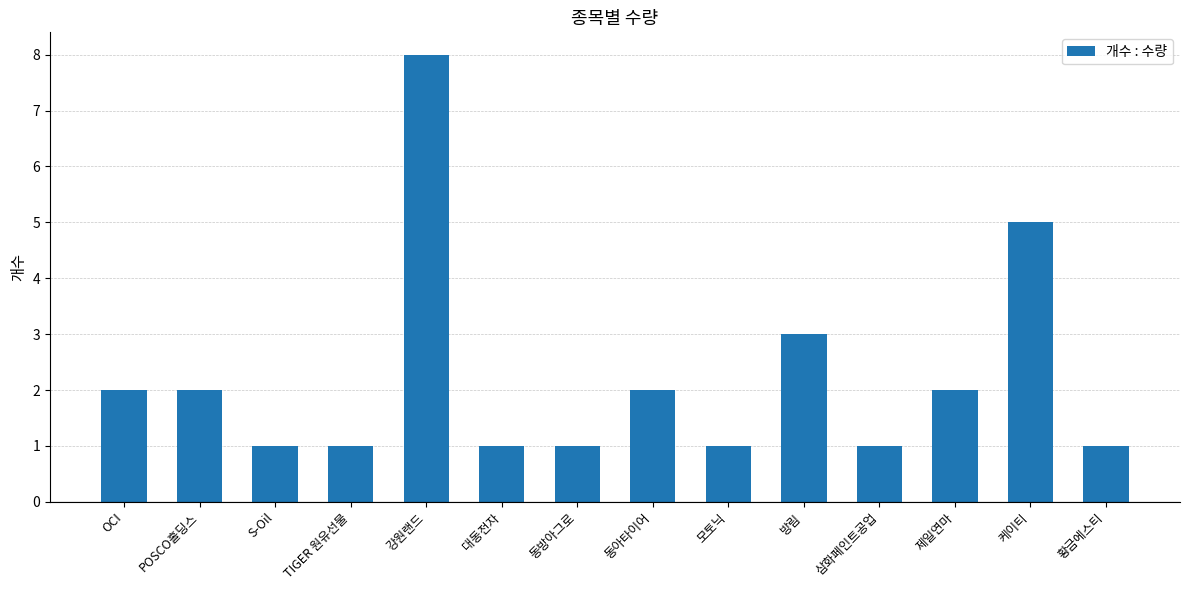

Between 케이티 and 동방아그로, which is larger?

케이티